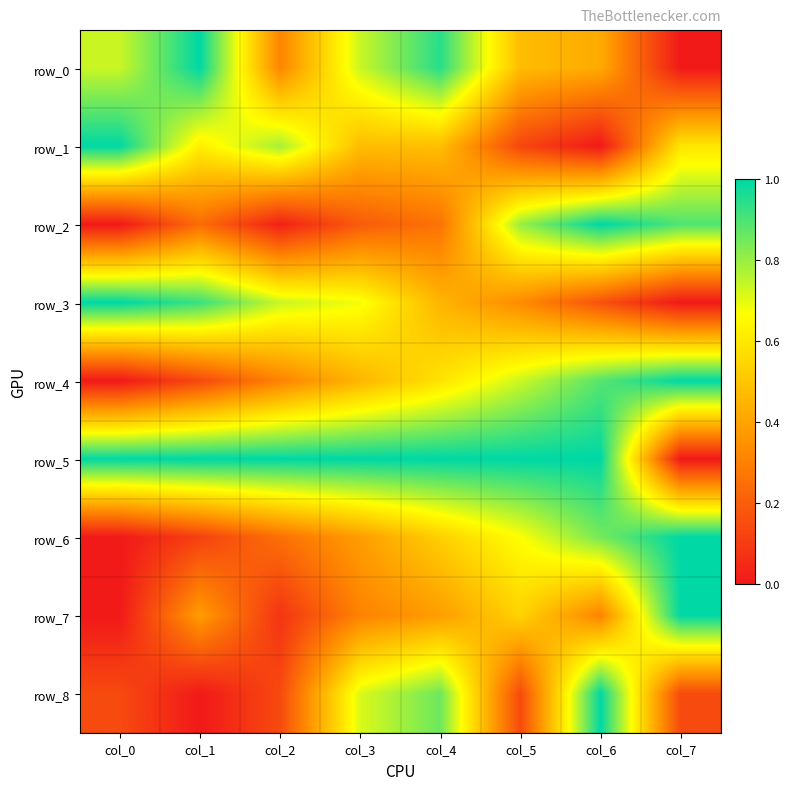

What is the difference between the maximum and second lowest values in the row_8 series?

0.9